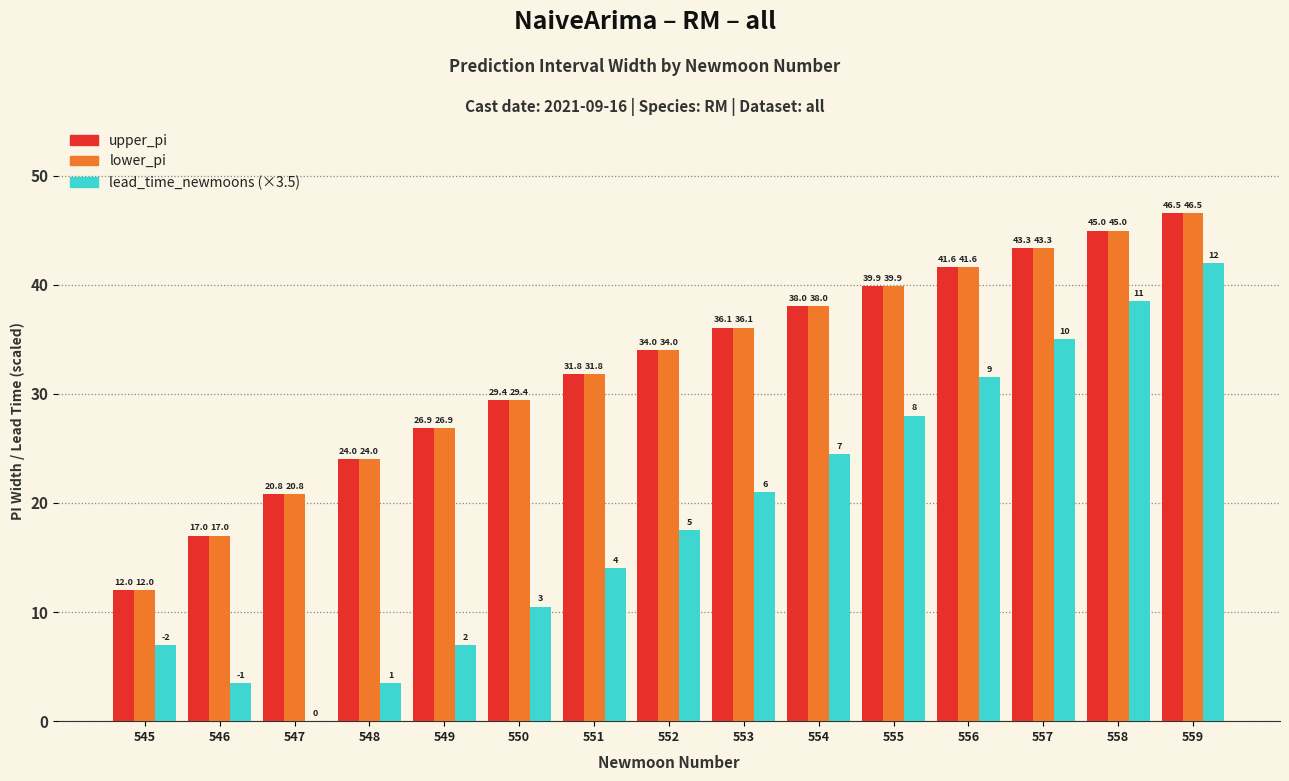

What is the spread (max minus min) of values at 554?

13.5